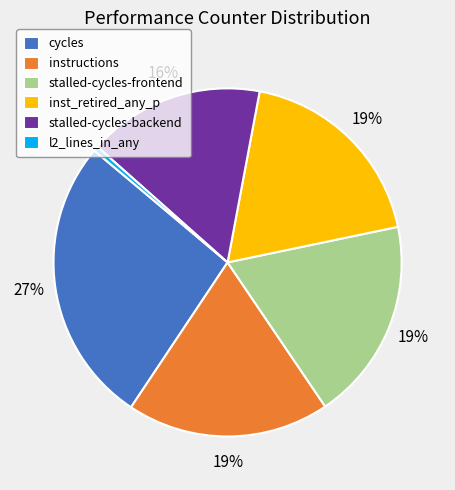

The l2_lines_in_any slice represents 6% of the pie. True or false?

False